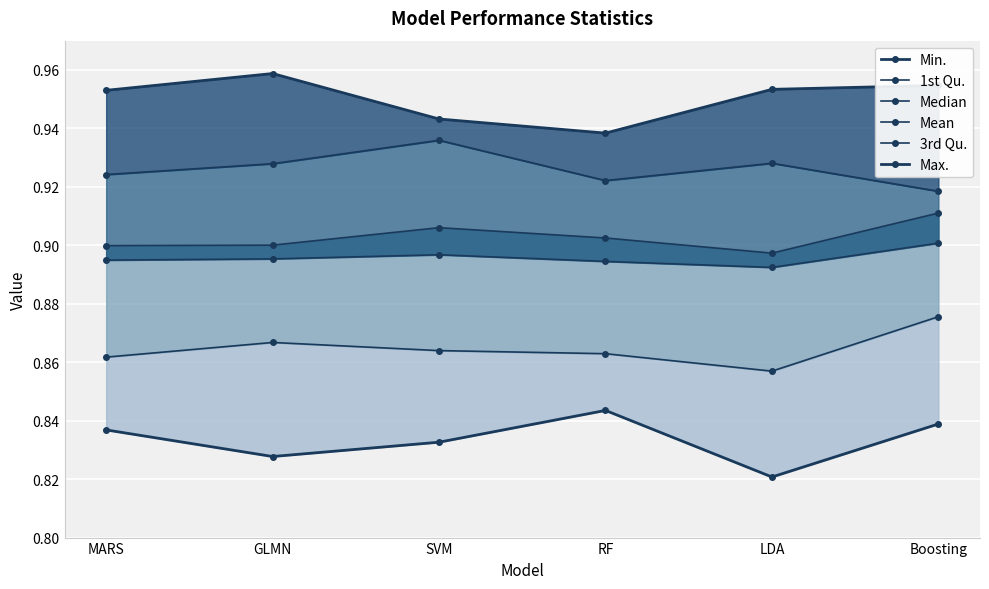

Which label corresponds to the largest value in the chart?

GLMN